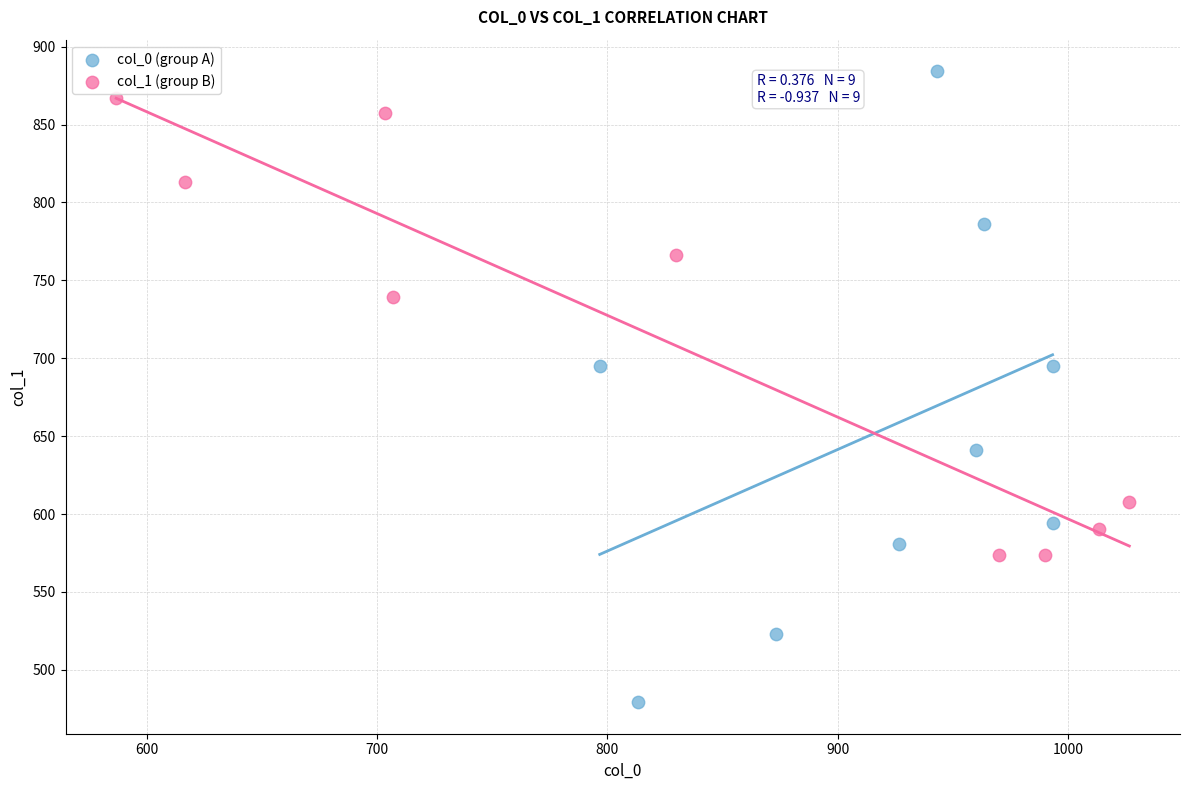

Which series has the largest Y range (max minus min)?

col_0 (group A)